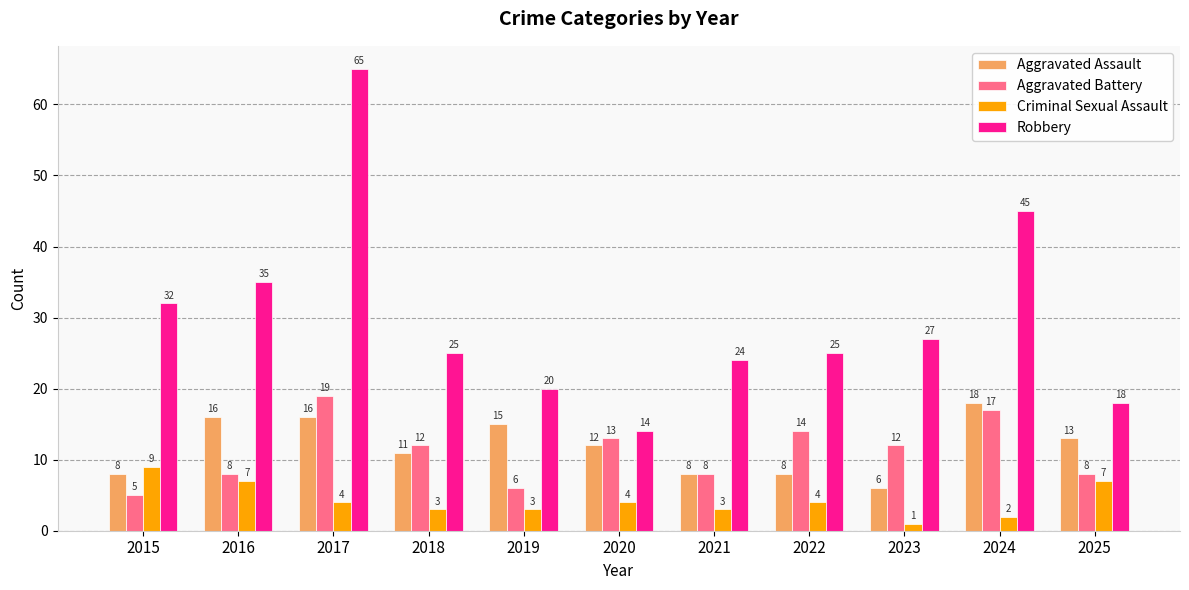

Between 2016 and 2023, which series saw the biggest shift?

Aggravated Assault